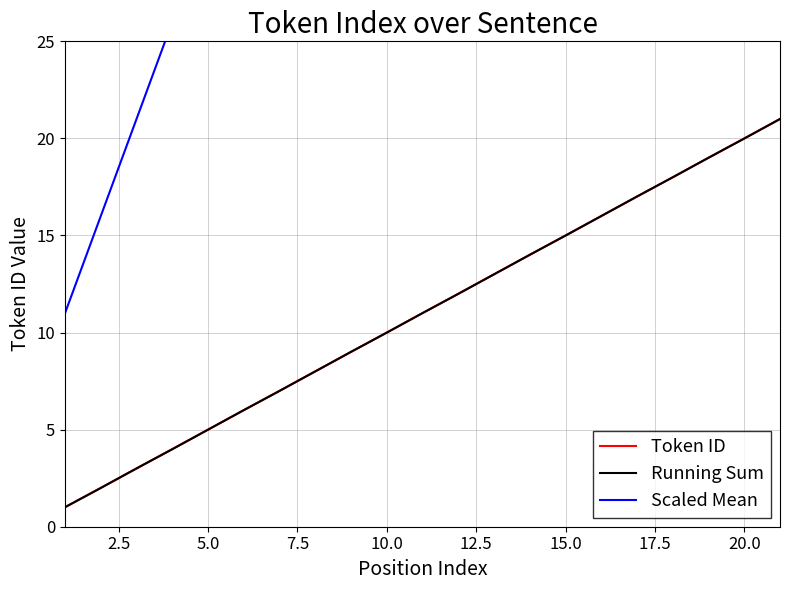

How many data points in Scaled Mean are above 61?

10